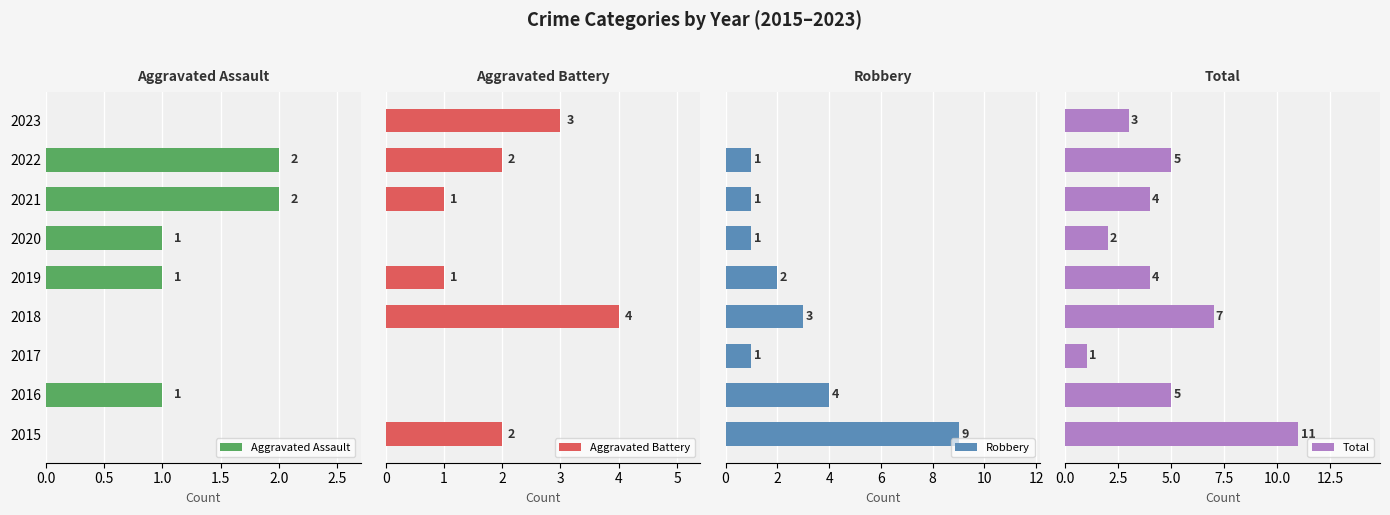

Is it true that Aggravated Assault equals 0 at 2018?

True